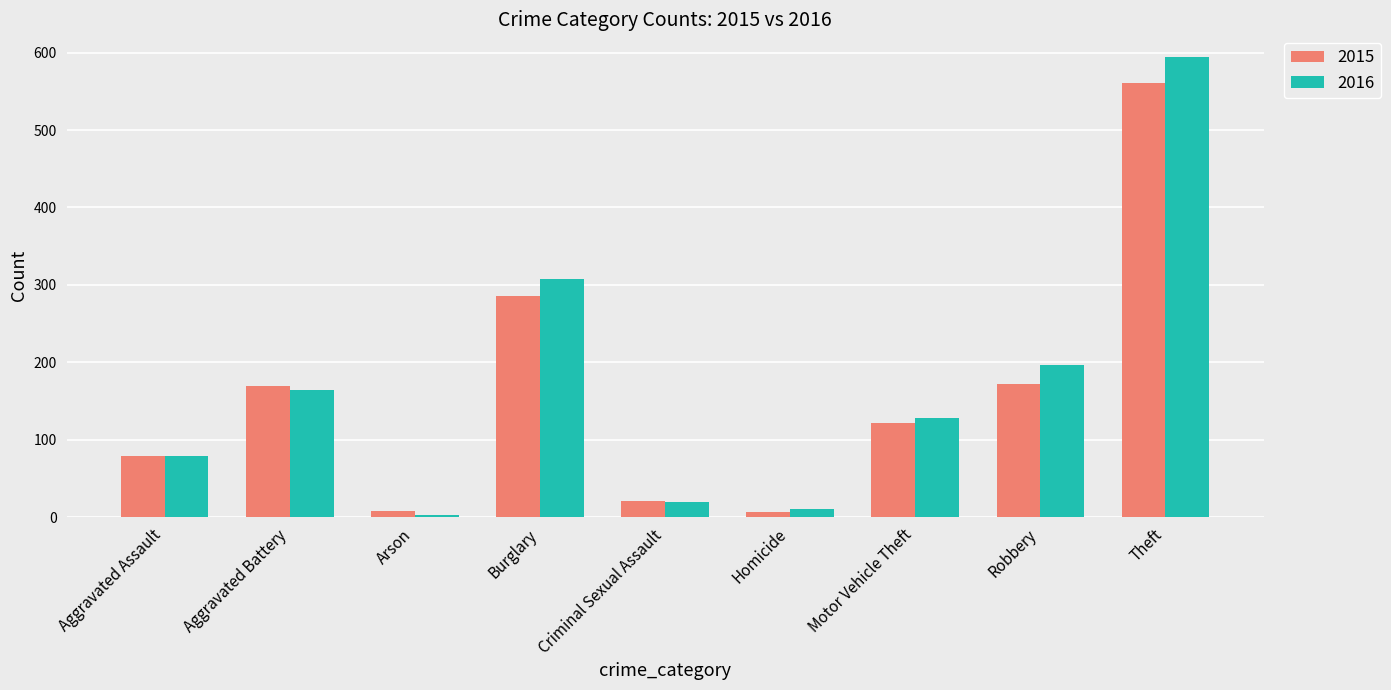

Which series has the largest range (max minus min)?

2016